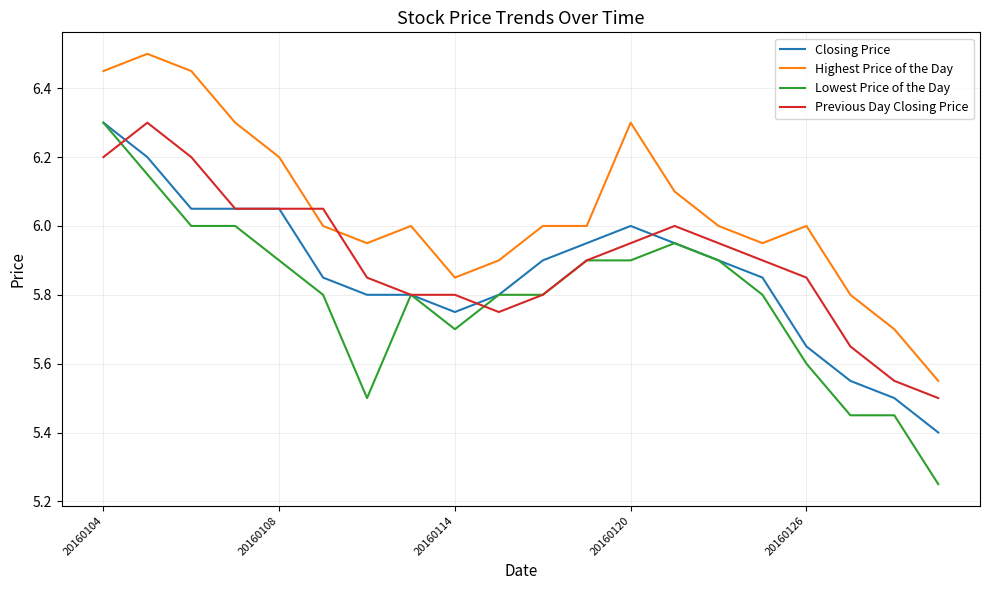

True or false: Closing Price and Highest Price of the Day cross at least once.

False